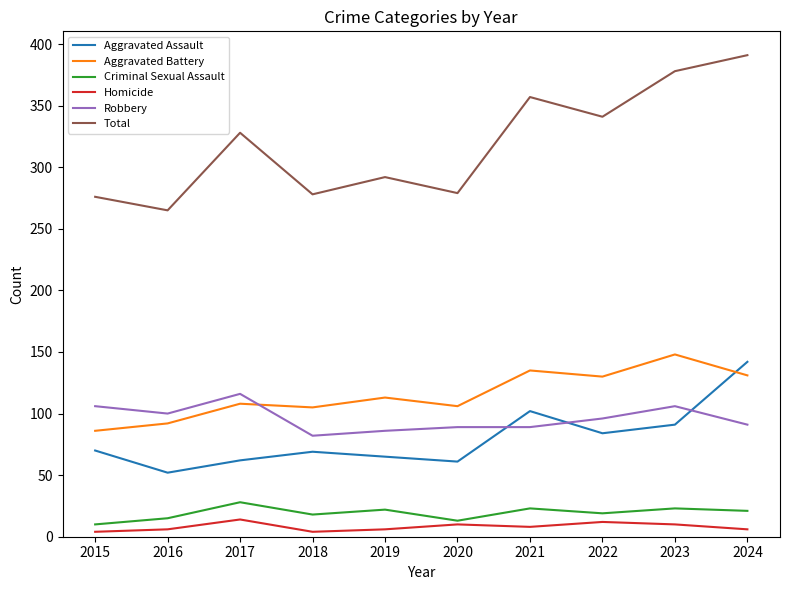

Which series has the largest total across all categories?

Total